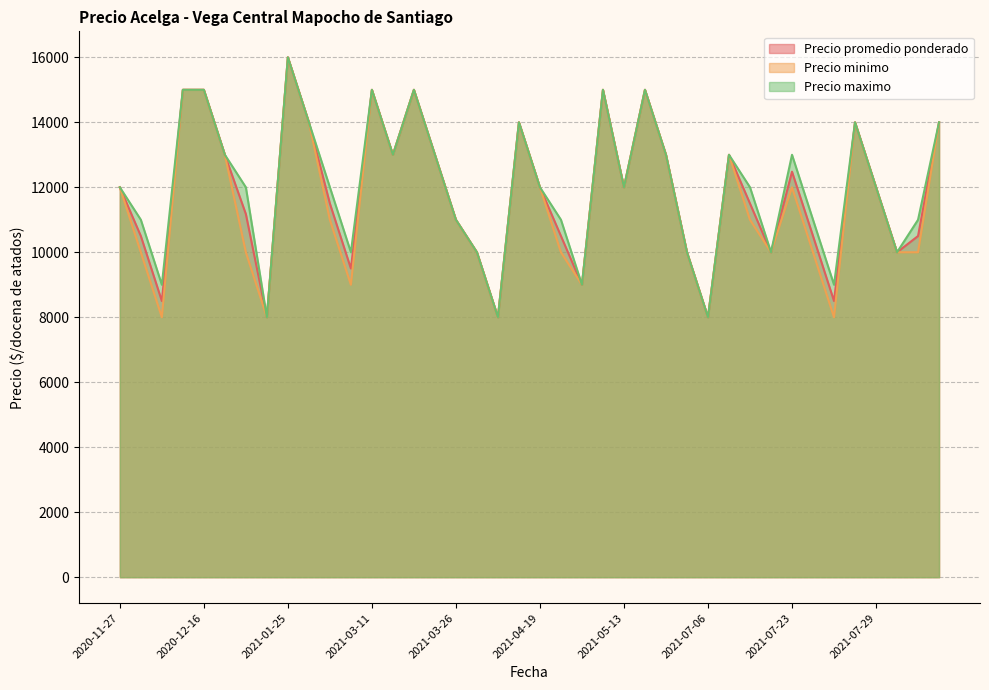

How many Precio maximo values are between 10000 and 14000?

27